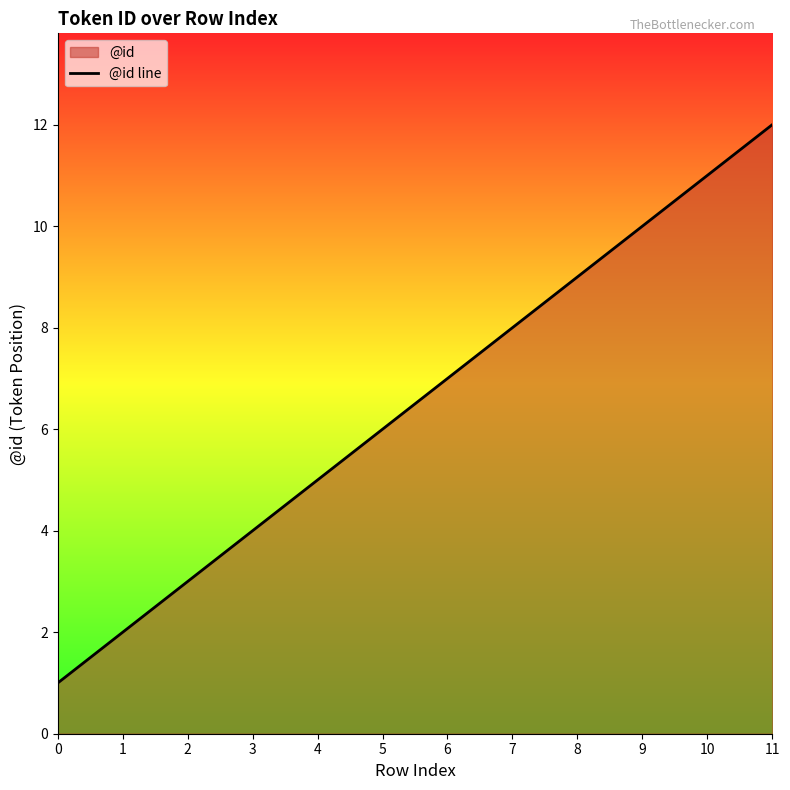

Reading left to right, transcribe all the data shown in this chart.

0=1	1=2	2=3	3=4	4=5	5=6	6=7	7=8	8=9	9=10	10=11	11=12